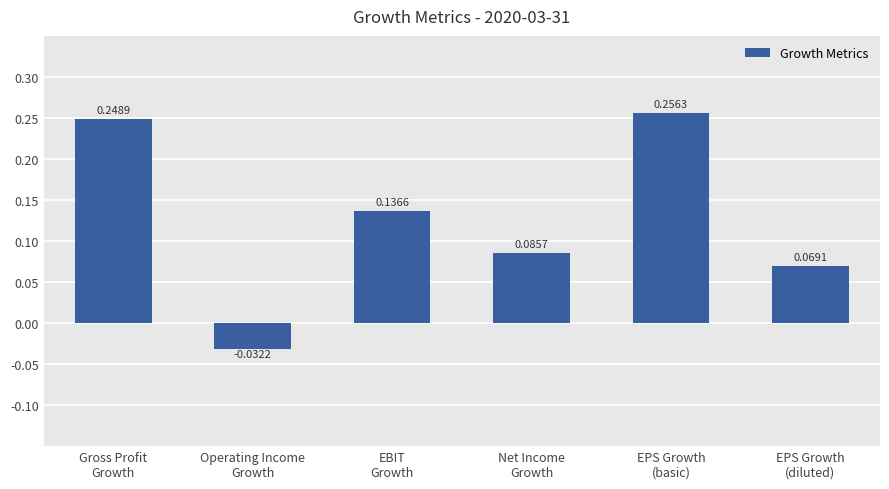

Does the chart contain any negative values?

Yes